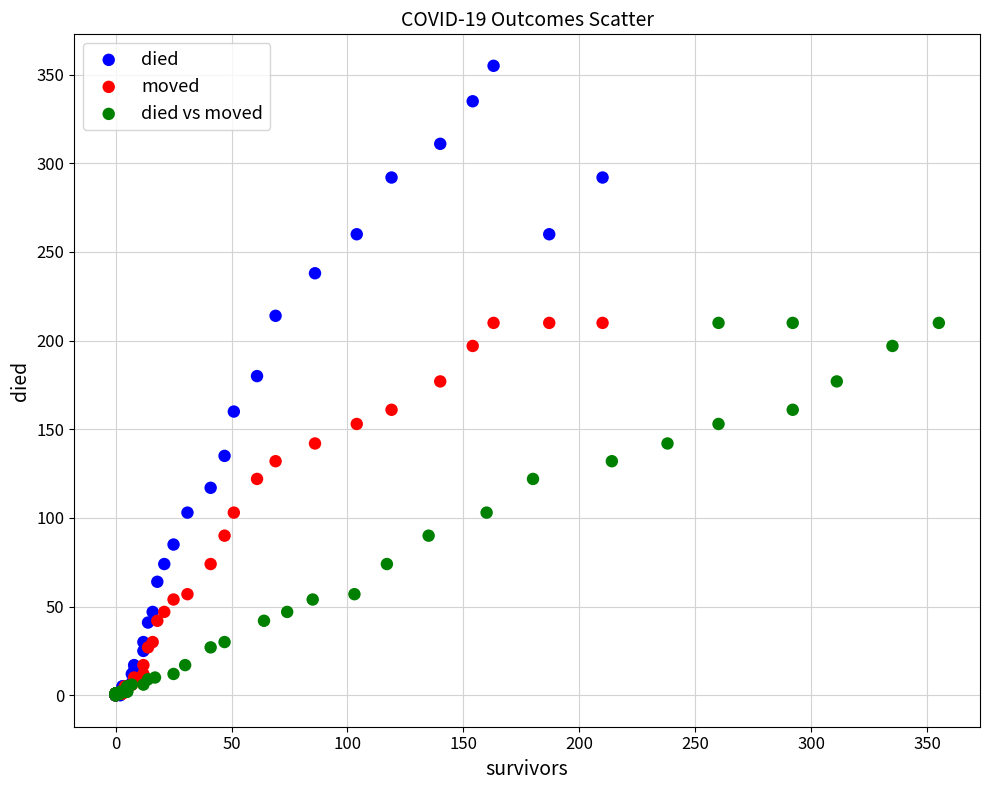

What are all the series names shown in the legend?

died, moved, died vs moved